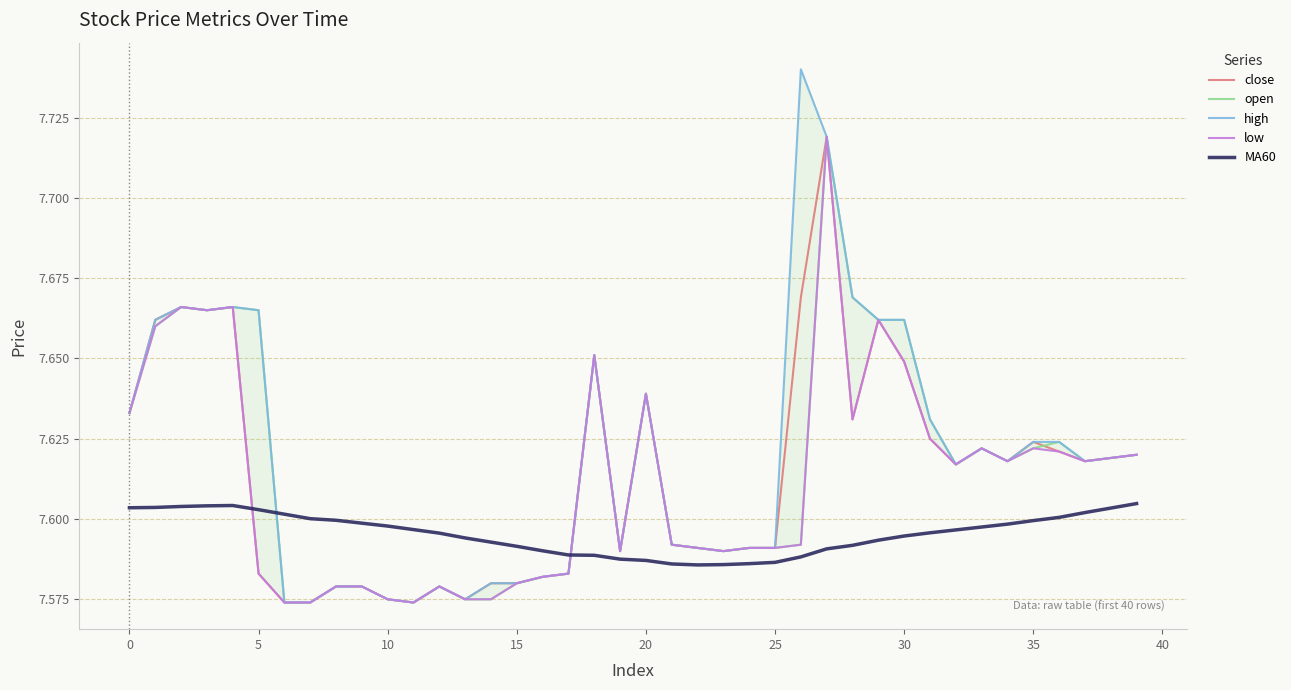

At how many categories does at least one series exceed 7?

40